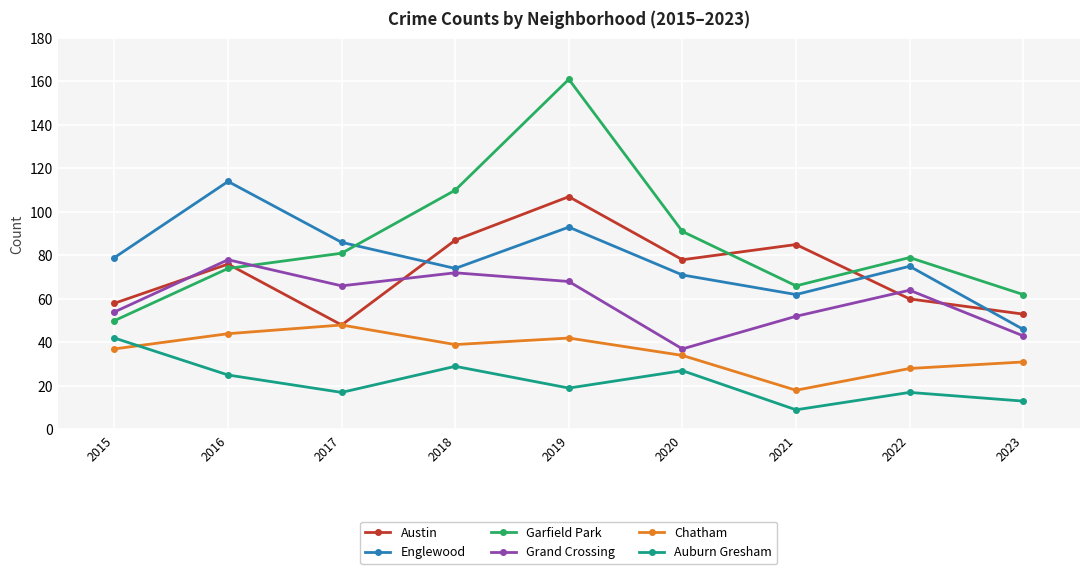

How many lines are shown in the chart?

6